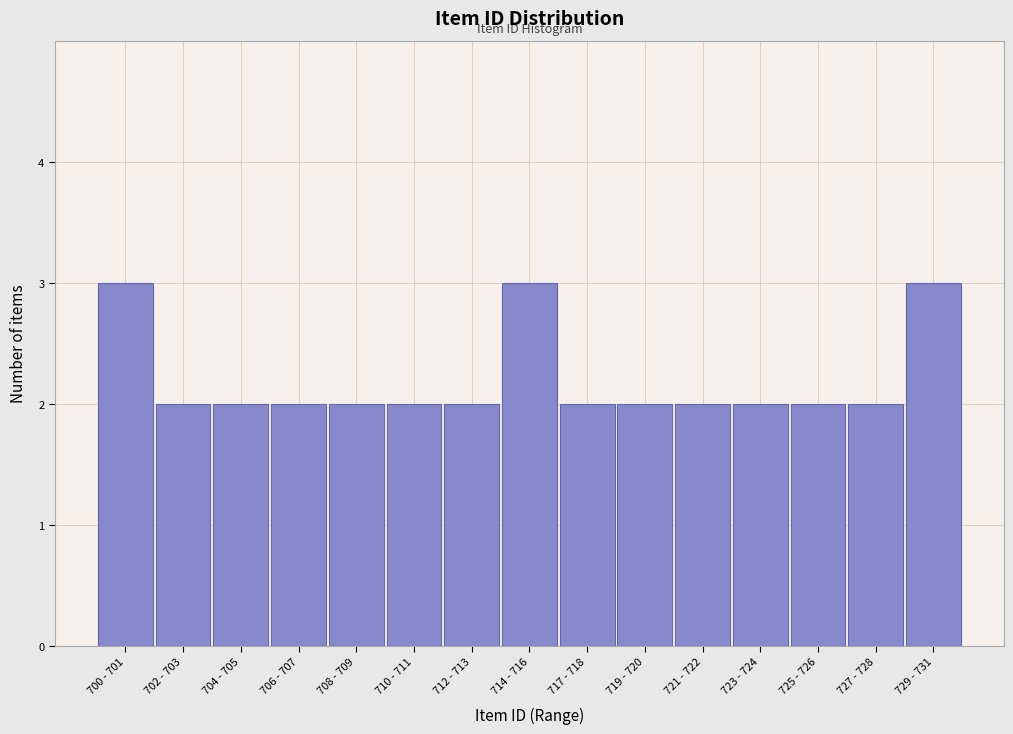

Reading left to right, extract all data points from this chart.

3	2	2	2	2	2	2	3	2	2	2	2	2	2	3